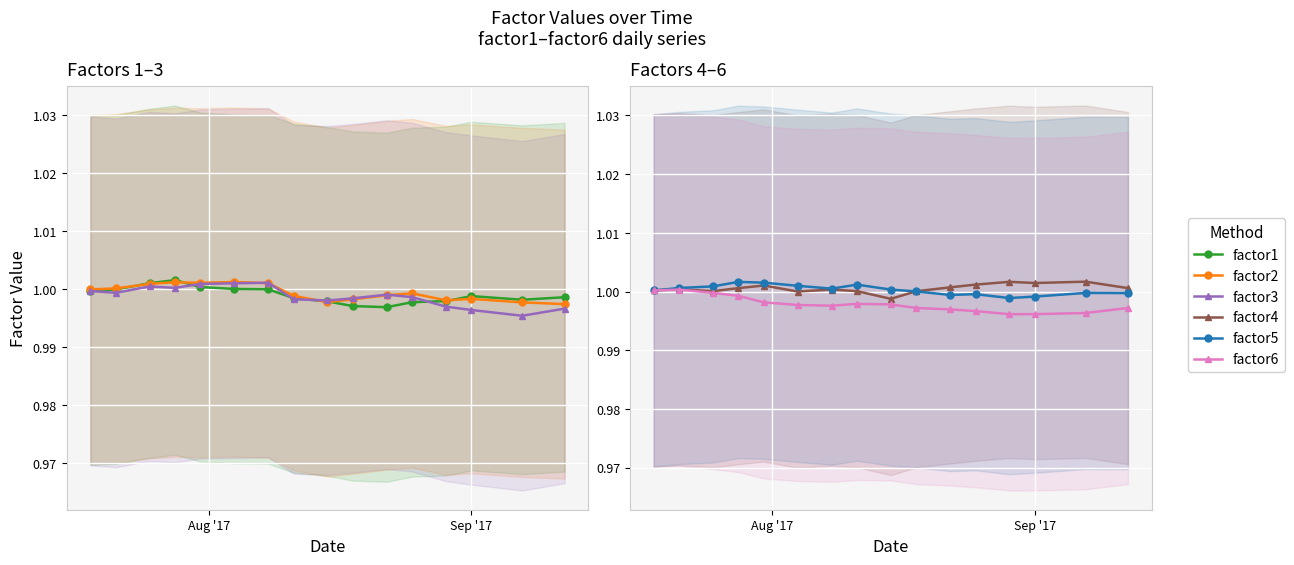

Which series has the widest spread of values?

factor3